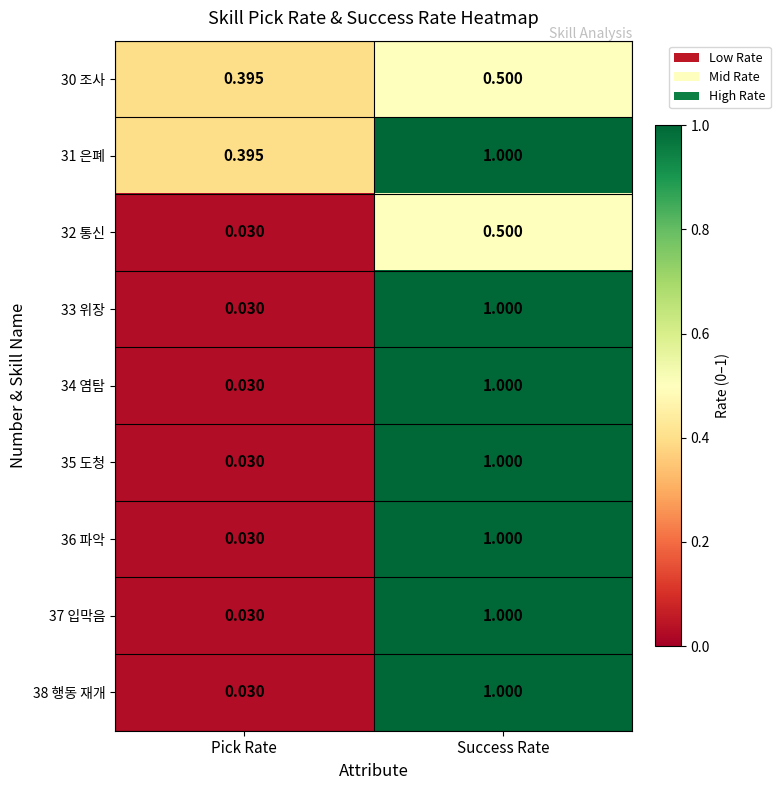

At which category does the chart reach its peak across all series?

Success Rate